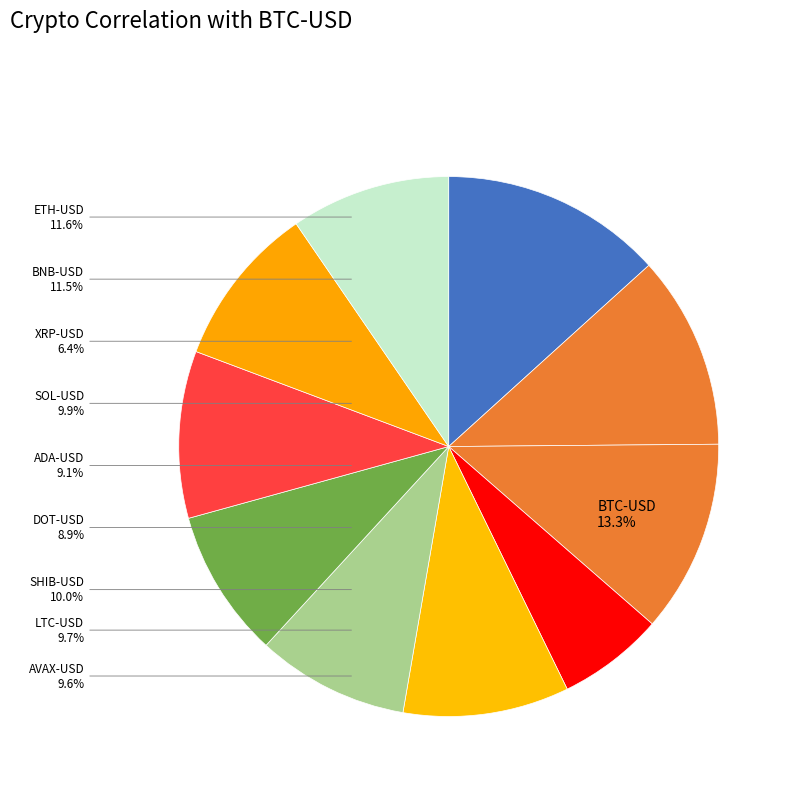

True or false: DOT-USD accounts for 2% of the total.

False